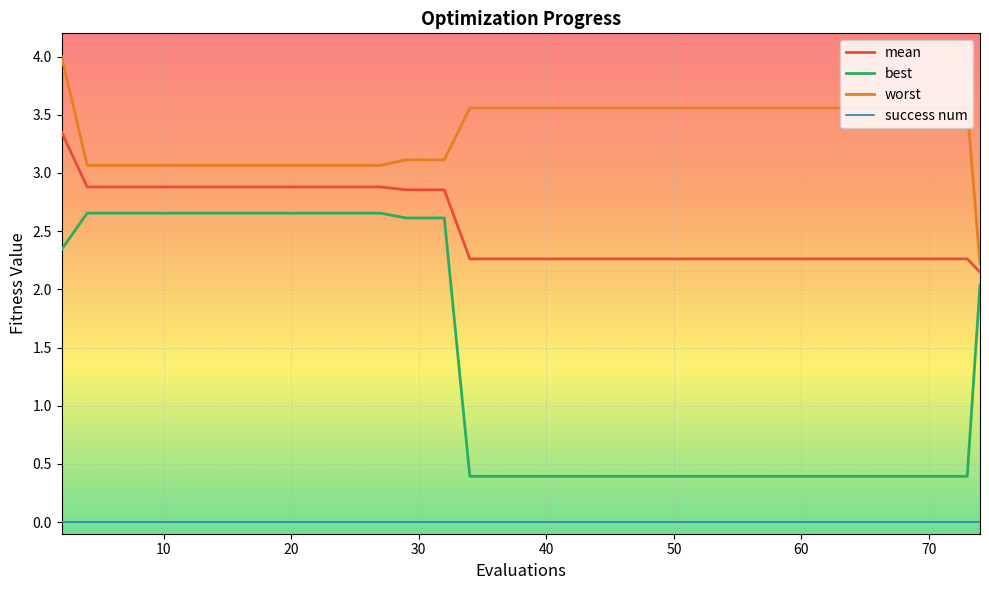

Which series has the widest spread of values?

best